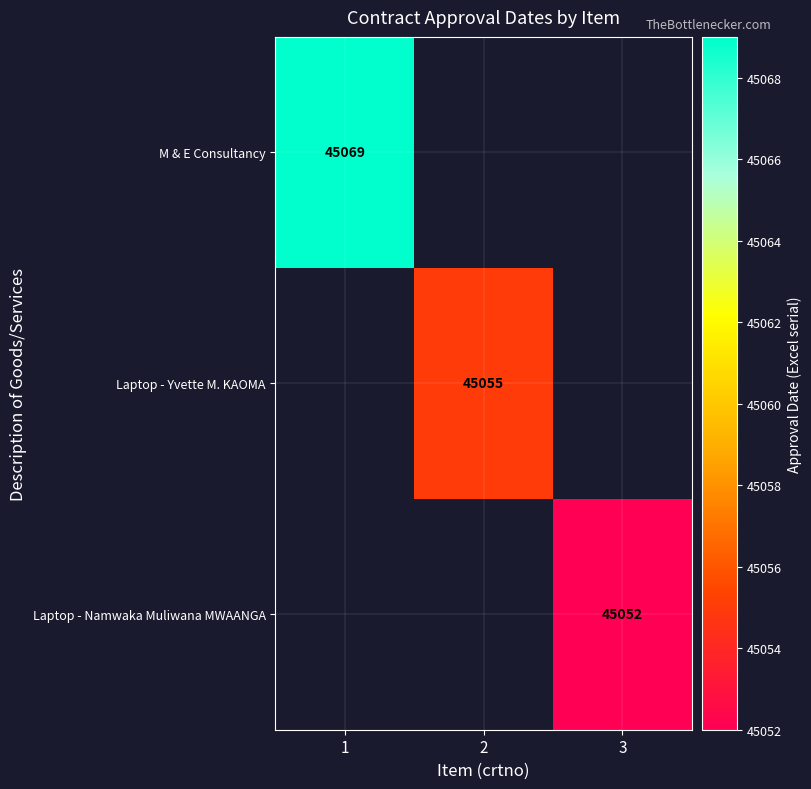

The Laptop - Namwaka Muliwana MWAANGA series shows 72282 at 3. True or false?

False